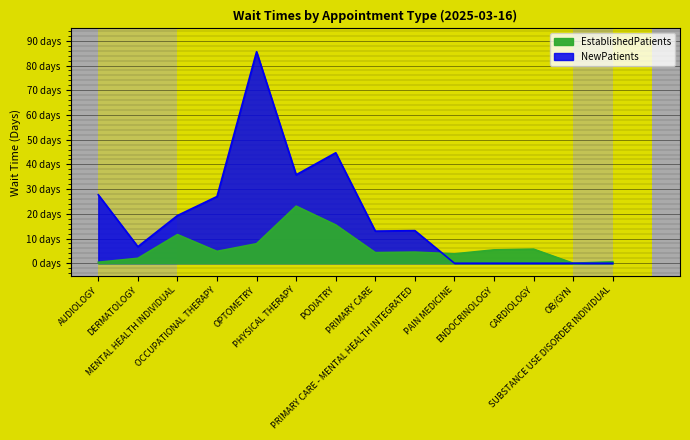

Is the value of EstablishedPatients at PRIMARY CARE - MENTAL HEALTH INTEGRATED greater than the value of NewPatients at CARDIOLOGY?

Yes